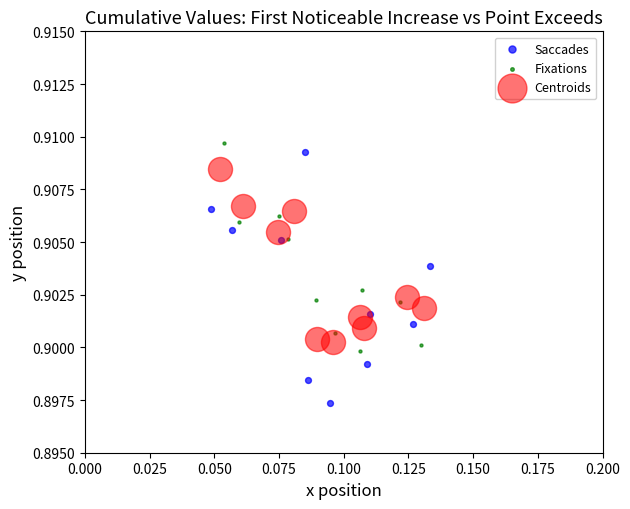

Which series contains the lowest Y value?

Saccades